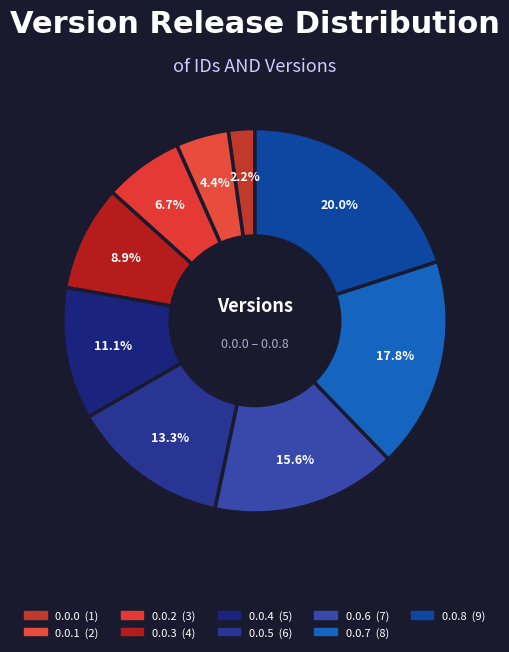

To the nearest percent, what percentage of the pie is 0.0.5?

13%